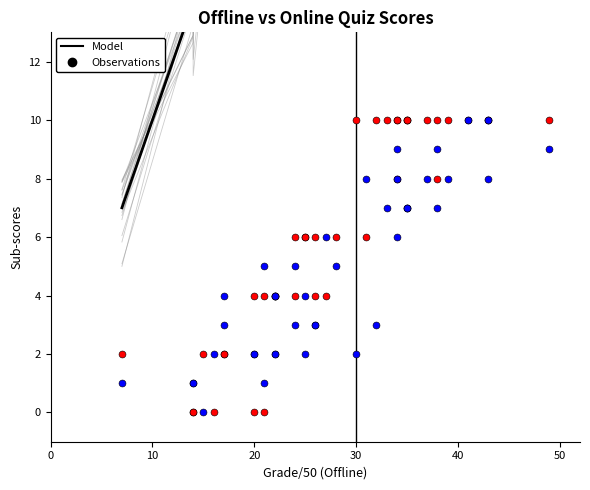

Is the value of #2 scores at 10 greater than the value of Model at 17?

No